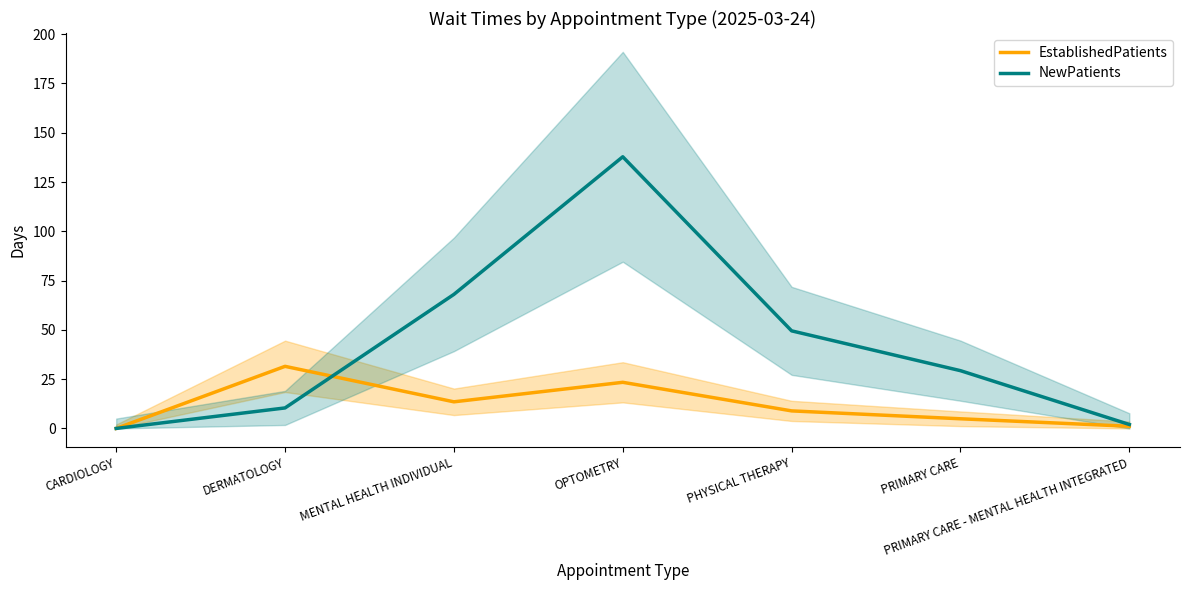

Read the NewPatients value at MENTAL HEALTH INDIVIDUAL.

68.0